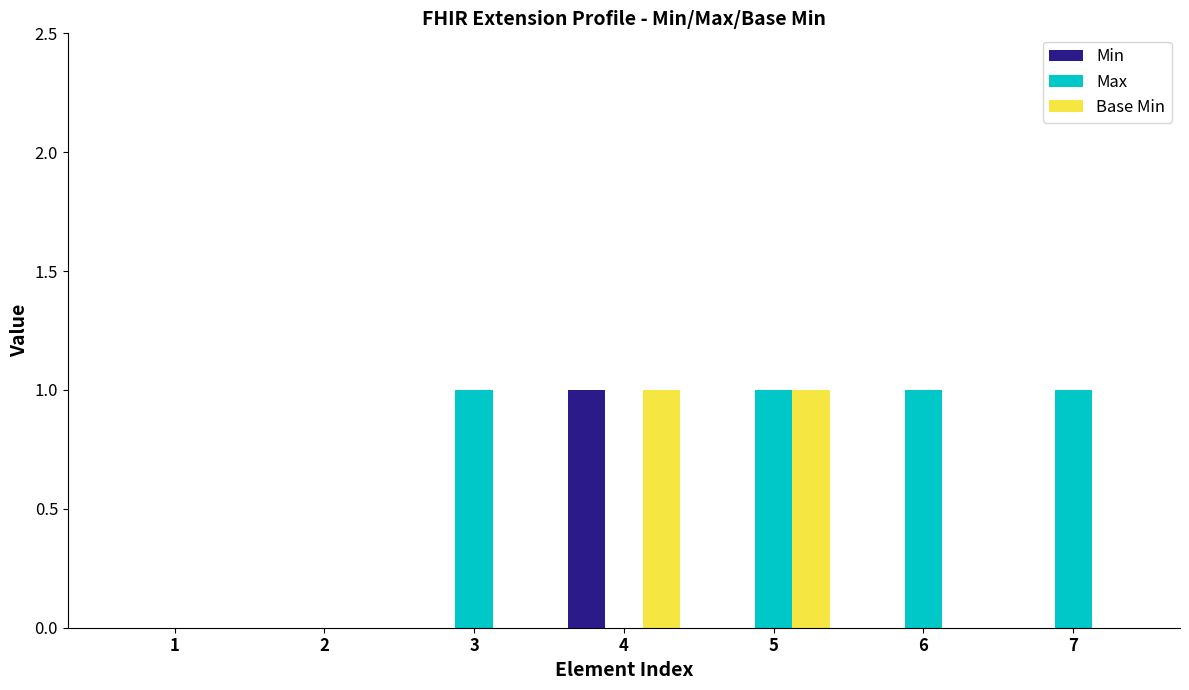

At which label does Min reach its peak?

4